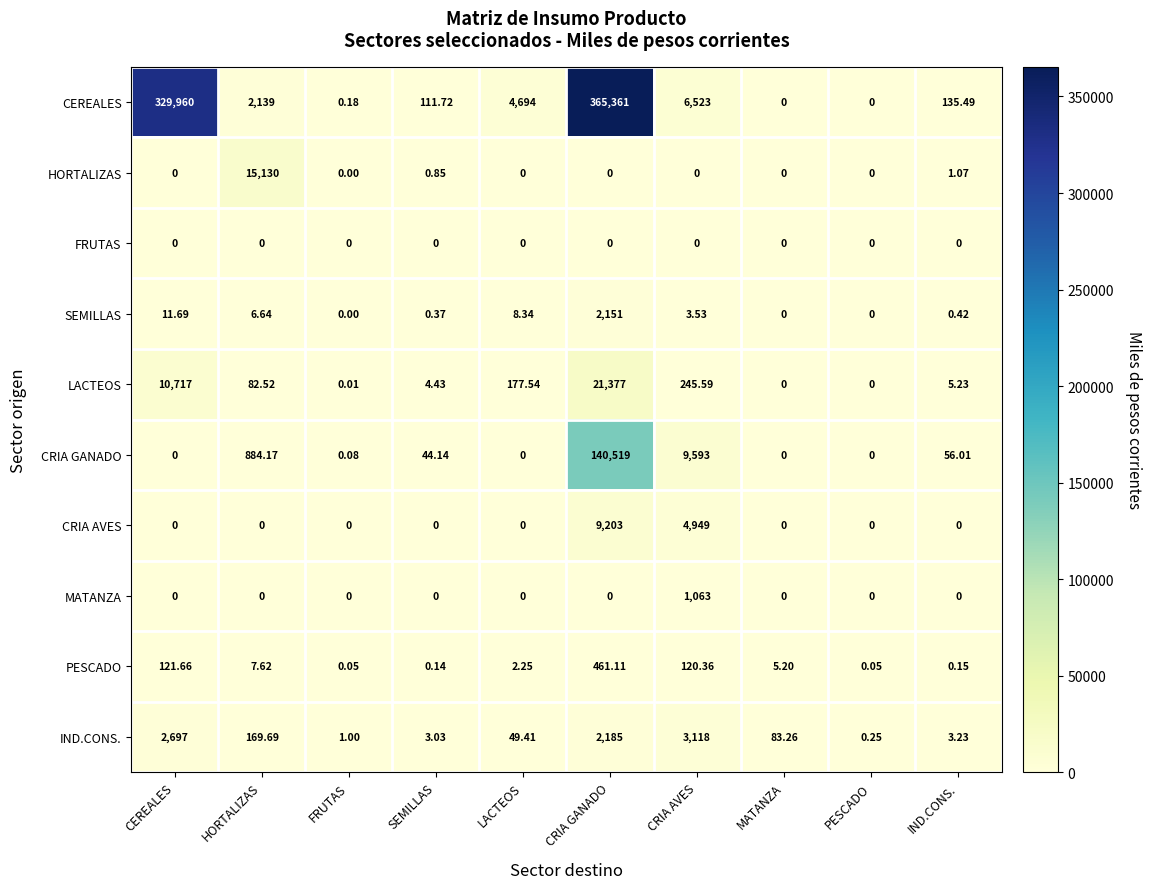

At which category does the chart reach its peak across all series?

CRIA GANADO